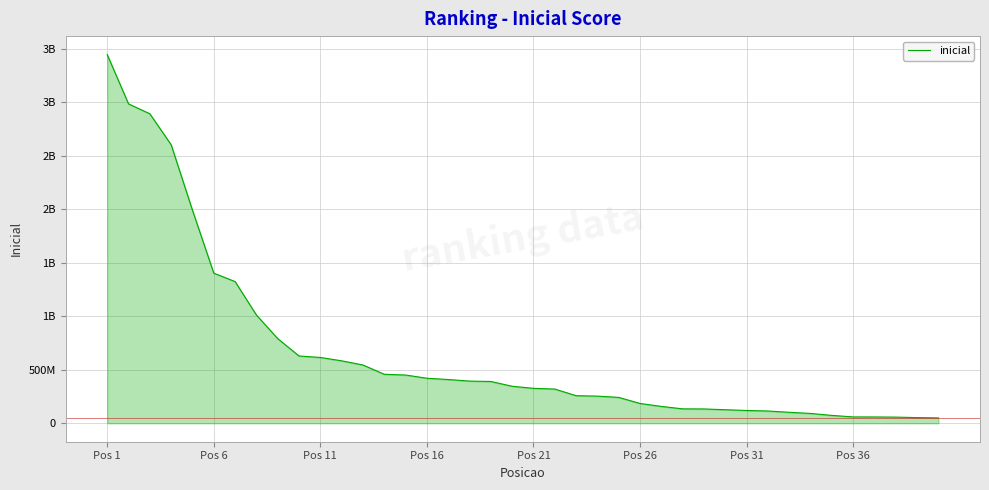

Is this an area chart (filled region under the line)?

Yes